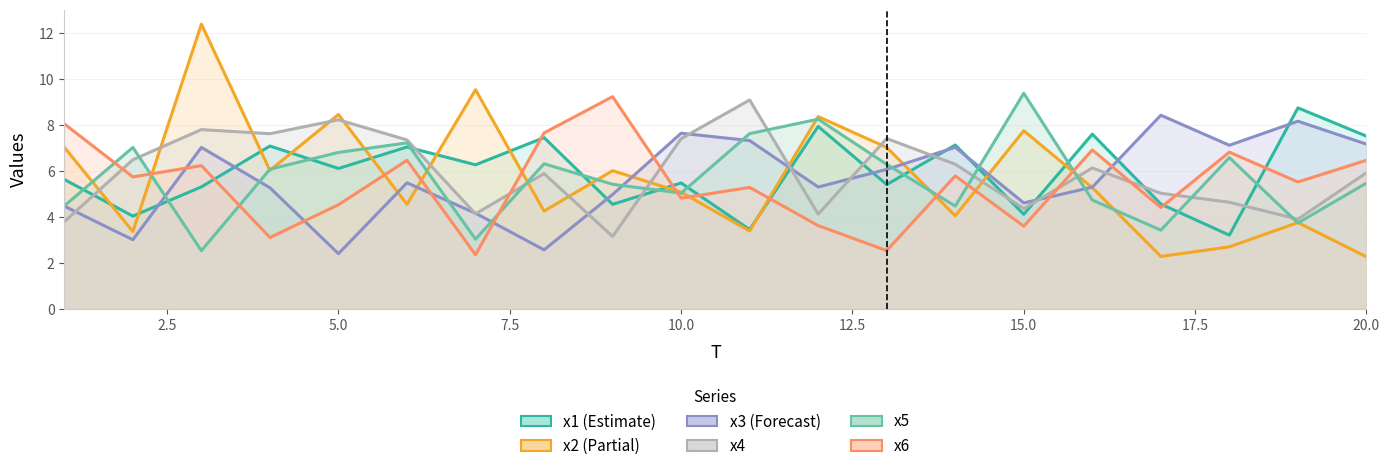

Which series ends up on top after the final intersection of x5 and x6?

x6